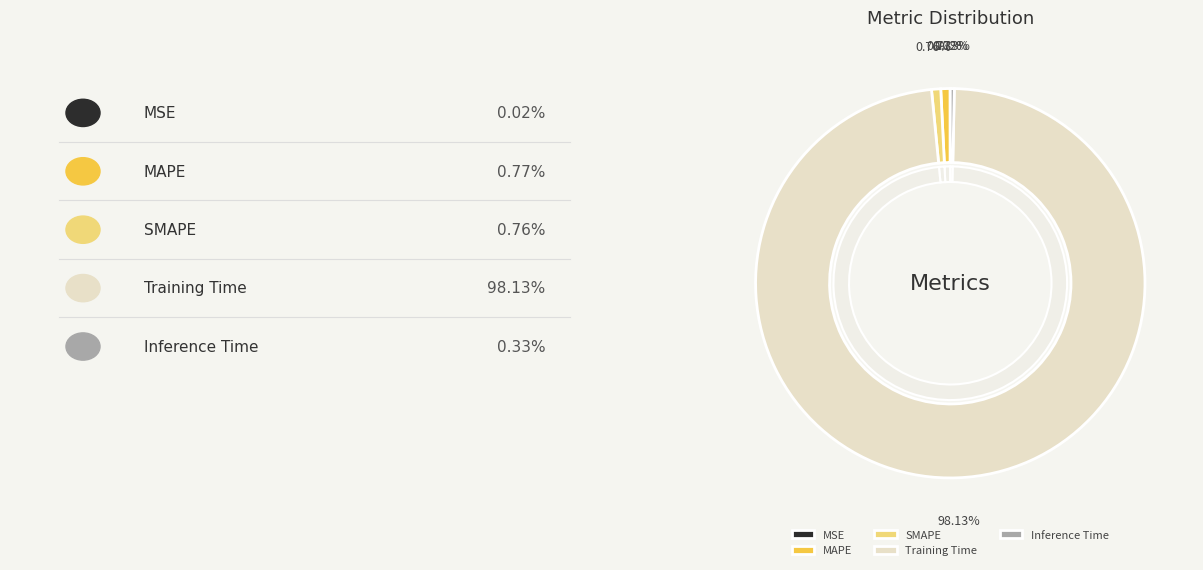

The SMAPE slice represents 10% of the pie. True or false?

False